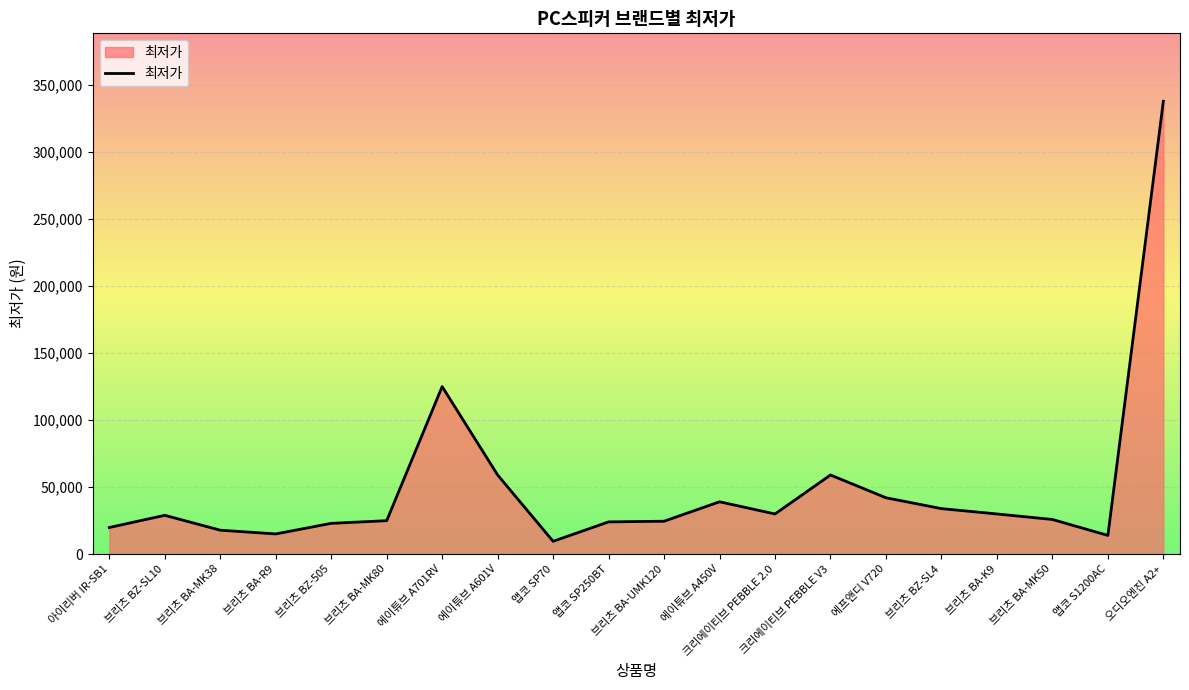

What is the difference between the maximum and minimum values?

328500